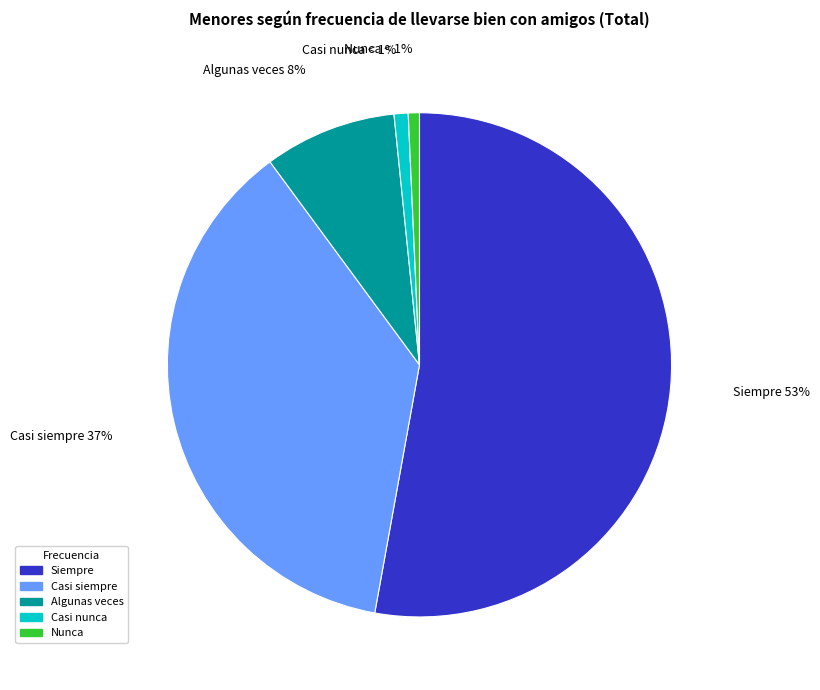

What is the largest slice in the pie chart?

Siempre